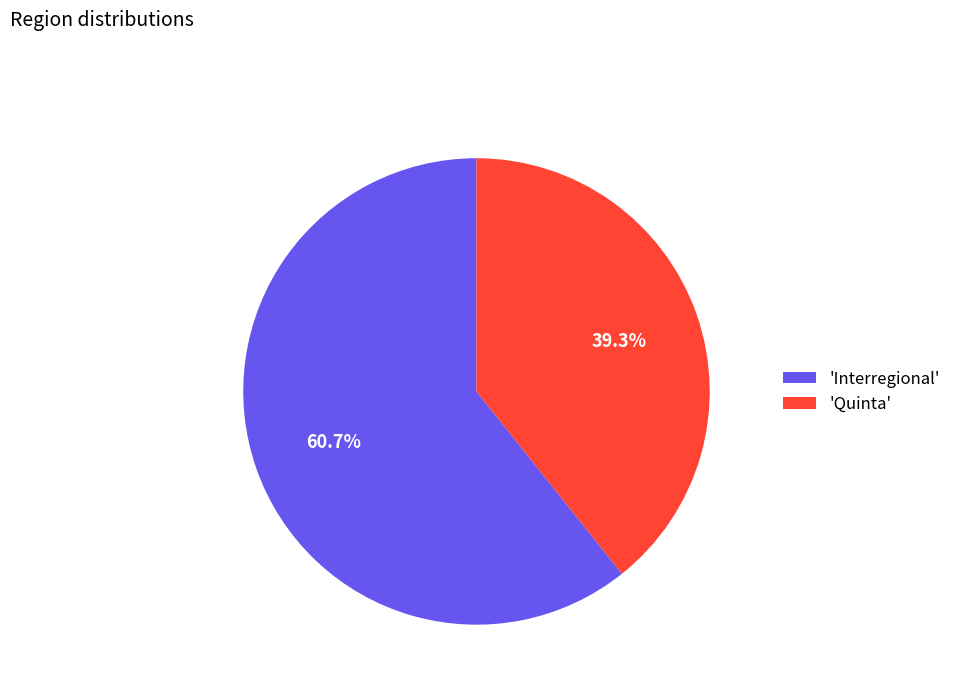

Which slice represents more than half of the pie?

'Interregional'